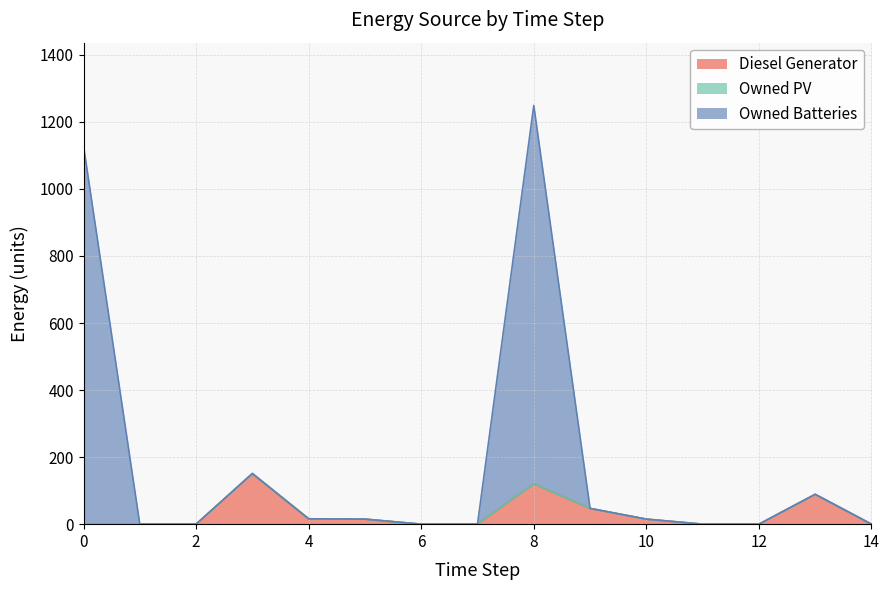

At which category is the sum across all series the highest?

8